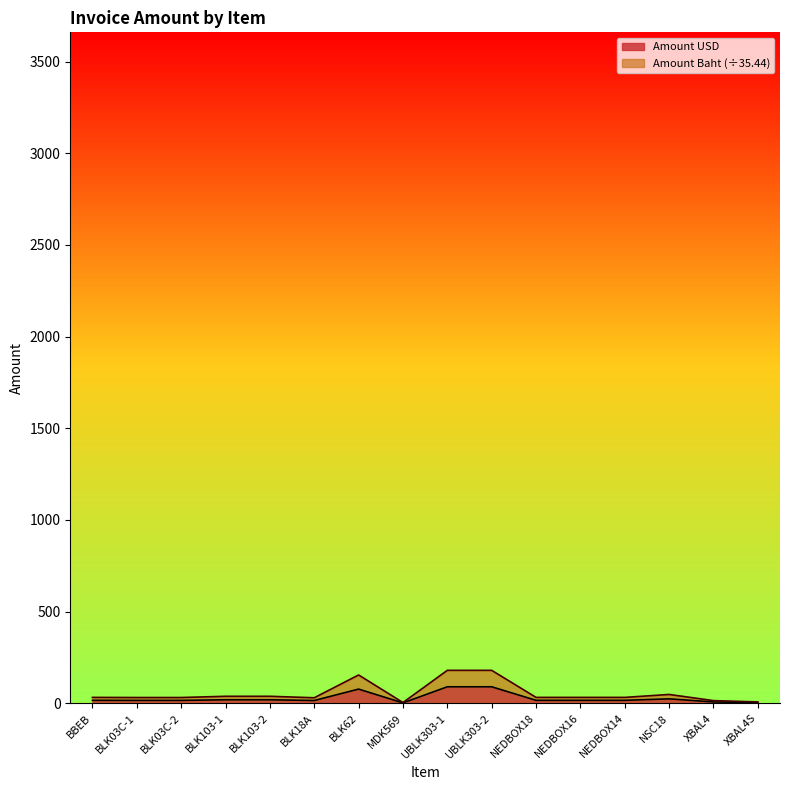

Which series changed the most between NEDBOX18 and NEDBOX16?

Amount USD